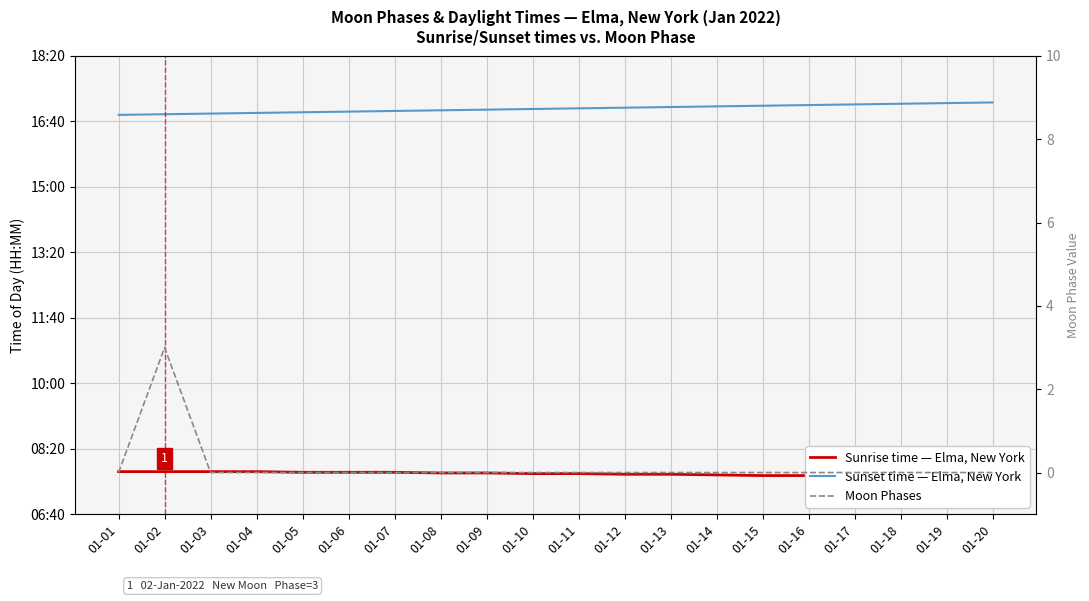

List the labels in order of Moon Phases value, largest first.

01-02, 01-01, 01-03, 01-04, 01-05, 01-06, 01-07, 01-08, 01-09, 01-10, 01-11, 01-12, 01-13, 01-14, 01-15, 01-16, 01-17, 01-18, 01-19, 01-20